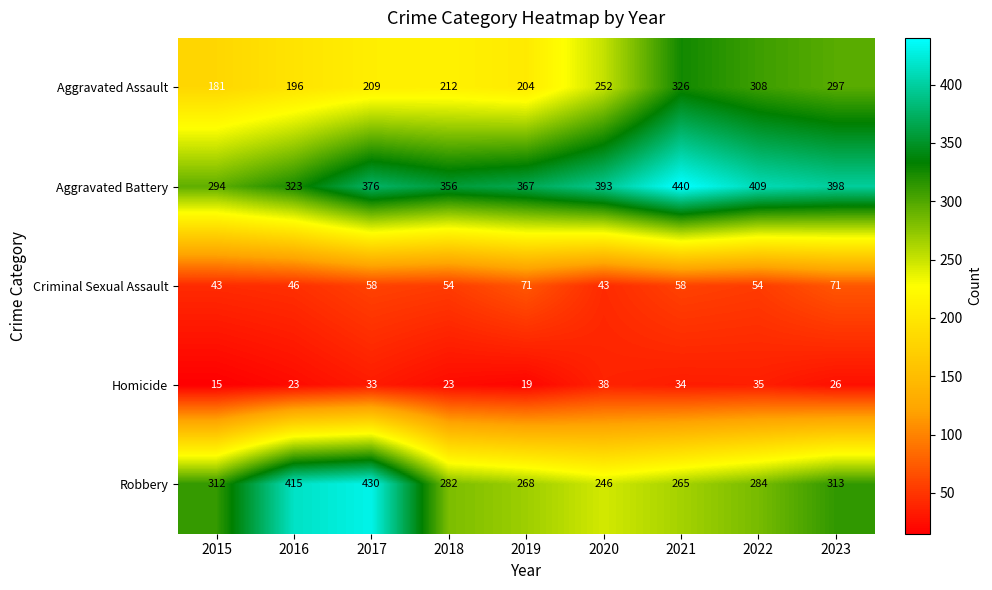

What is the maximum value shown in the chart?

440